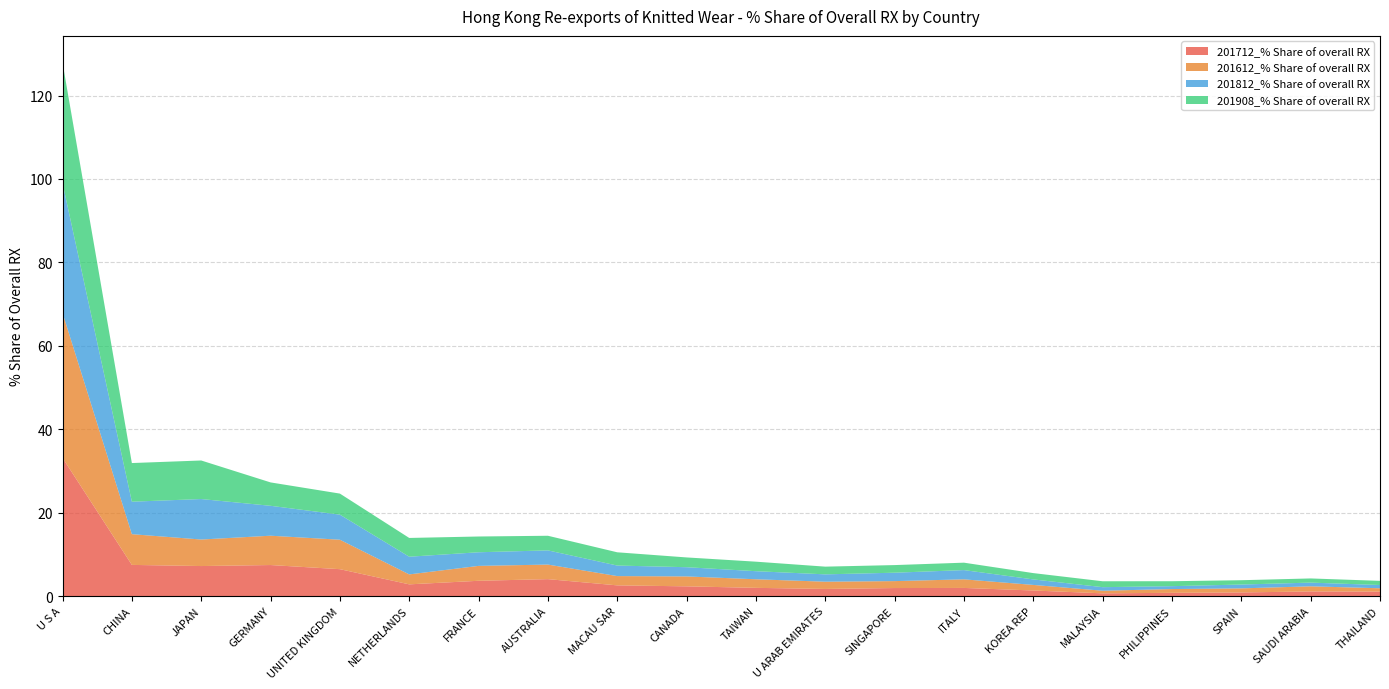

Reading right to left, extract all data points from this chart.

201712_% Share of overall RX: THAILAND=1.1	SAUDI ARABIA=1.1	SPAIN=0.9	PHILIPPINES=0.8	MALAYSIA=0.6	KOREA REP=1.3	ITALY=1.9	SINGAPORE=1.9	U ARAB EMIRATES=1.7	TAIWAN=2.0	CANADA=2.3	MACAU SAR=2.6	AUSTRALIA=4.0	FRANCE=3.6	NETHERLANDS=2.8	UNITED KINGDOM=6.4	GERMANY=7.4	JAPAN=7.2	CHINA=7.5	U S A=33.1
201612_% Share of overall RX: THAILAND=0.8	SAUDI ARABIA=1.2	SPAIN=1.0	PHILIPPINES=0.9	MALAYSIA=0.6	KOREA REP=1.3	ITALY=2.1	SINGAPORE=1.7	U ARAB EMIRATES=1.7	TAIWAN=2.1	CANADA=2.4	MACAU SAR=2.2	AUSTRALIA=3.5	FRANCE=3.6	NETHERLANDS=2.4	UNITED KINGDOM=7.1	GERMANY=7.0	JAPAN=6.4	CHINA=7.4	U S A=34.8
201812_% Share of overall RX: THAILAND=0.8	SAUDI ARABIA=0.9	SPAIN=0.9	PHILIPPINES=0.7	MALAYSIA=0.9	KOREA REP=1.3	ITALY=2.2	SINGAPORE=2.0	U ARAB EMIRATES=1.8	TAIWAN=1.9	CANADA=2.2	MACAU SAR=2.5	AUSTRALIA=3.4	FRANCE=3.3	NETHERLANDS=4.2	UNITED KINGDOM=6.0	GERMANY=7.2	JAPAN=9.7	CHINA=7.8	U S A=31.1
201908_% Share of overall RX: THAILAND=1.0	SAUDI ARABIA=1.0	SPAIN=1.0	PHILIPPINES=1.2	MALAYSIA=1.4	KOREA REP=1.5	ITALY=1.8	SINGAPORE=1.8	U ARAB EMIRATES=1.9	TAIWAN=2.3	CANADA=2.3	MACAU SAR=3.2	AUSTRALIA=3.5	FRANCE=3.8	NETHERLANDS=4.5	UNITED KINGDOM=5.1	GERMANY=5.6	JAPAN=9.2	CHINA=9.3	U S A=28.9